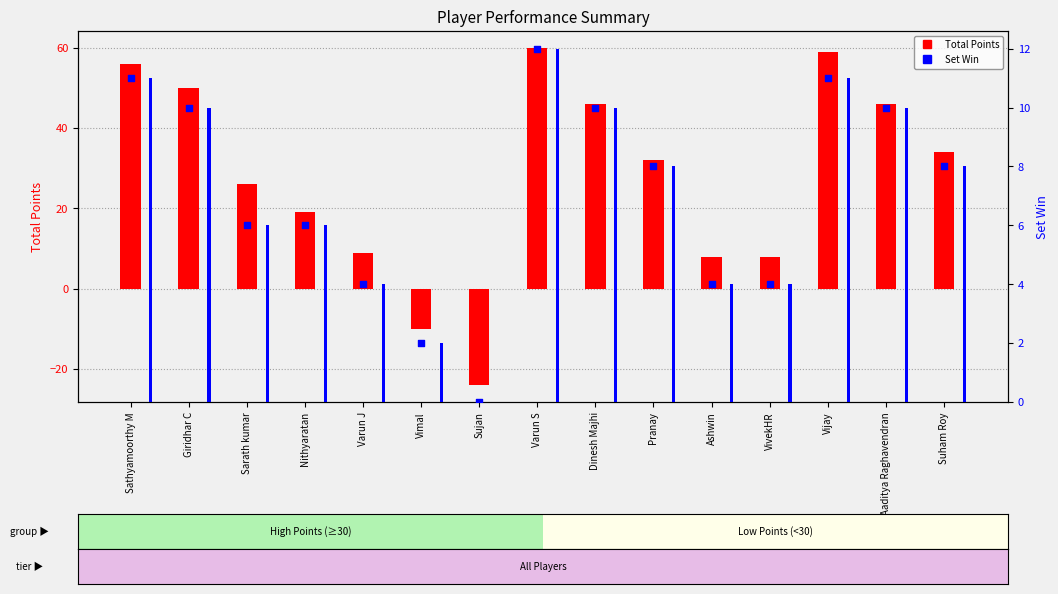

At how many categories does at least one series exceed 0?

14